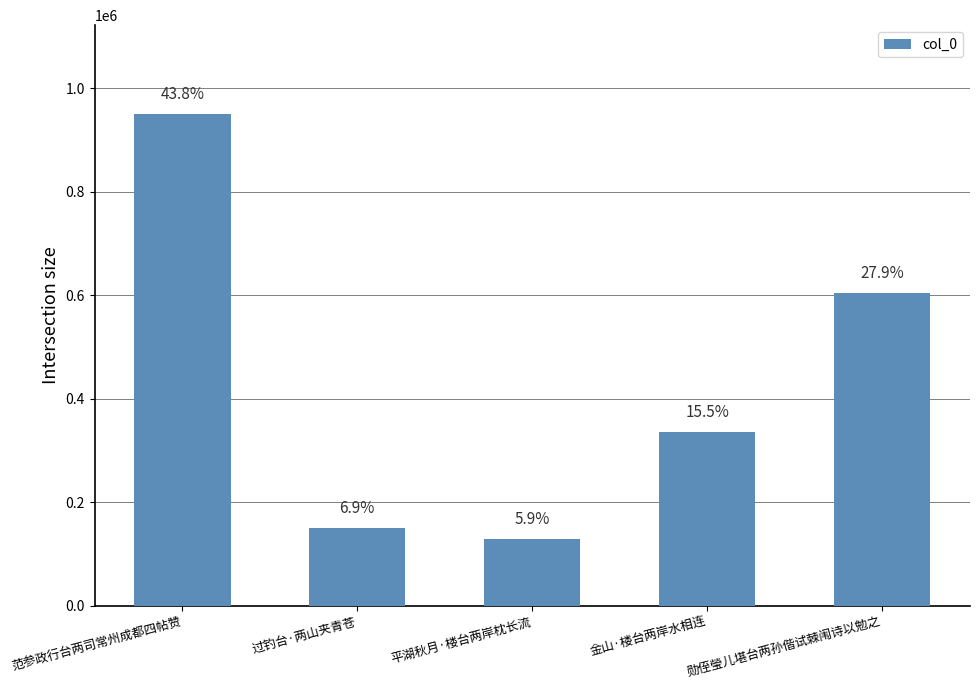

Between 过钓台·两山夹青苍 and 平湖秋月·楼台两岸枕长流, which is larger?

过钓台·两山夹青苍